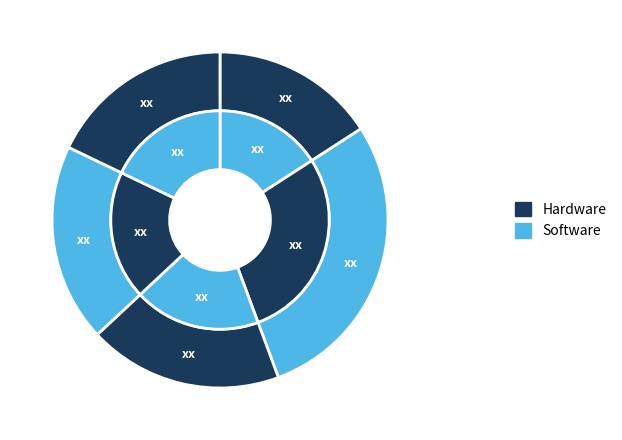

To the nearest percent, what percentage of the pie is signal segment 5?

18%